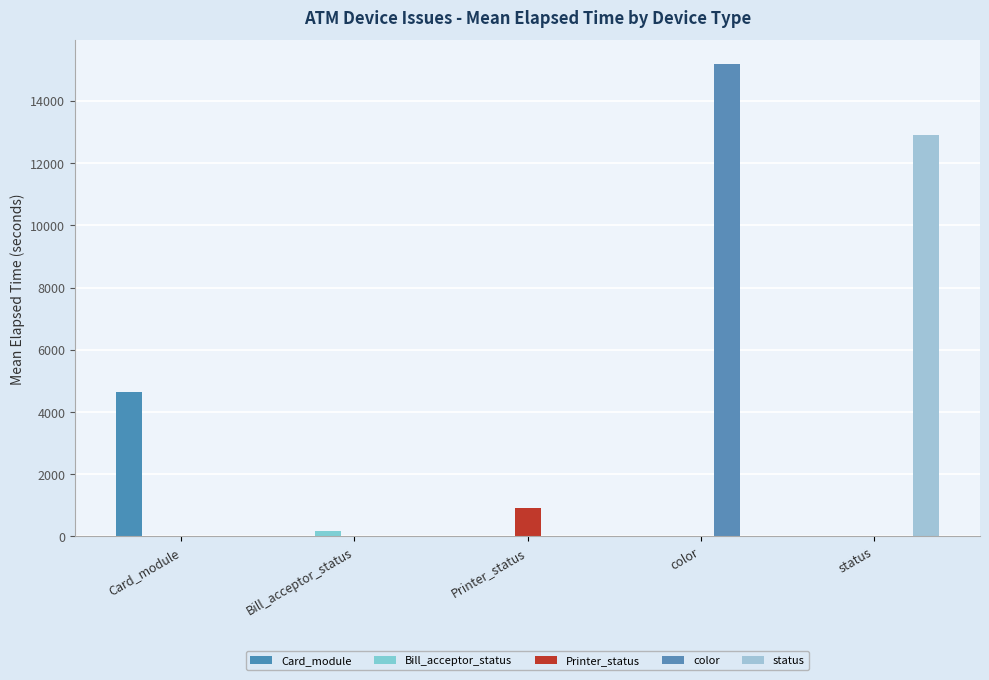

Is the value of Bill_acceptor_status at color greater than the value of color at color?

No